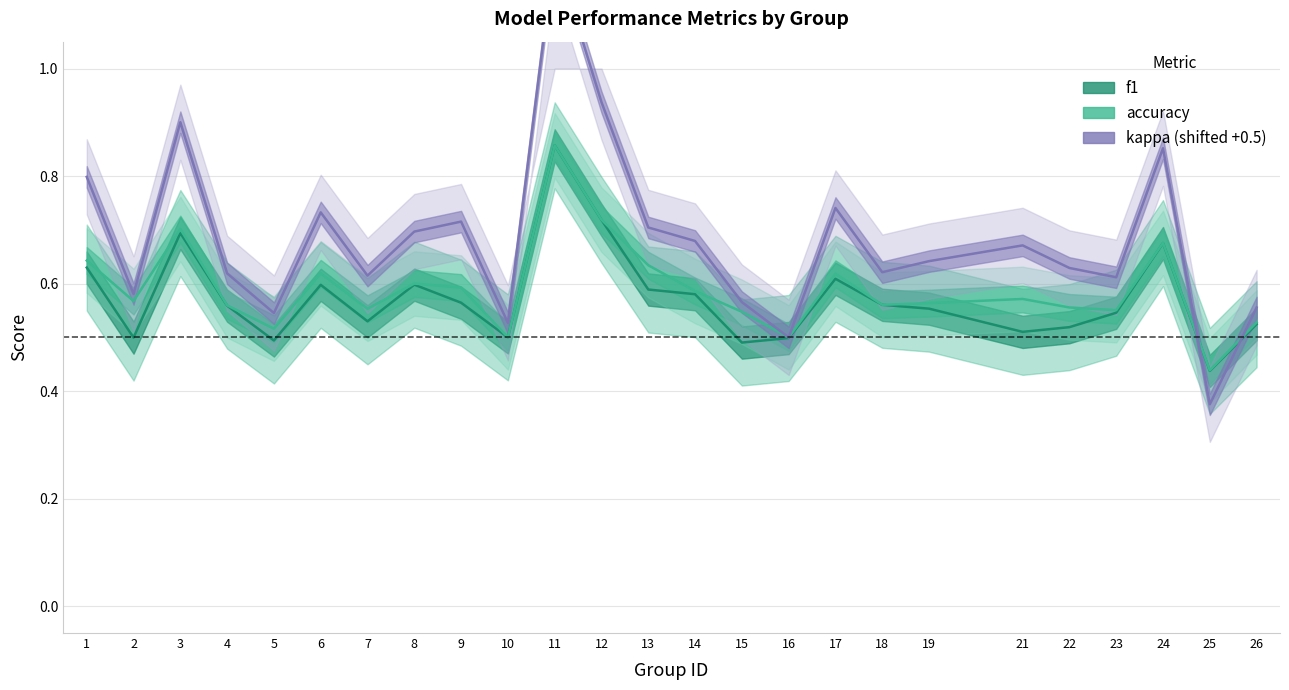

True or false: accuracy has a value of 0.5 at 5.

True